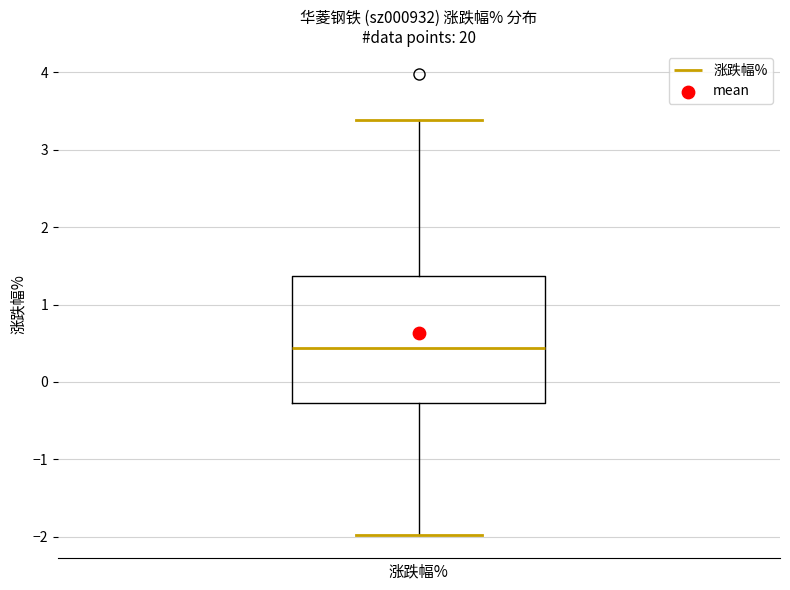

Where does the upper whisker of the box for 涨跌幅% end on the y-axis? The values are not printed on the chart, so give them approximately, as read against the axis.

3.4